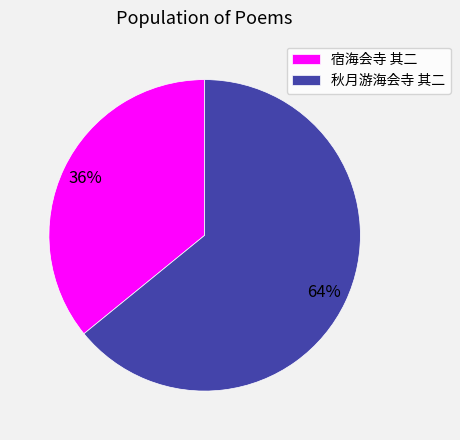

Approximately how many times larger is the value at 秋月游海会寺 其二 compared to 宿海会寺 其二?

1.8